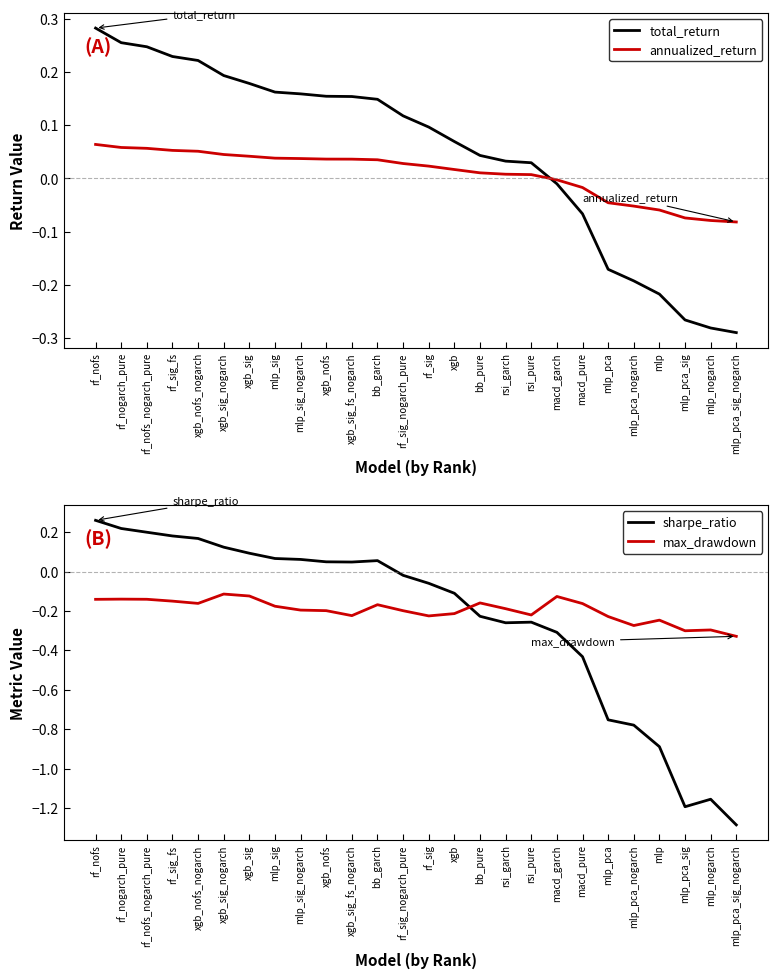

True or false: total_return and sharpe_ratio intersect in this chart.

False